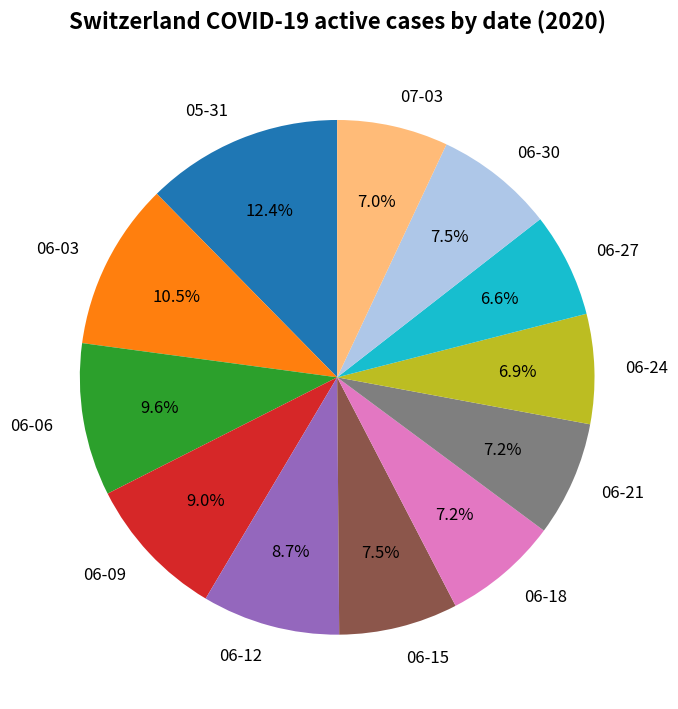

What percentage is NOT represented by 06-12?

91.3%